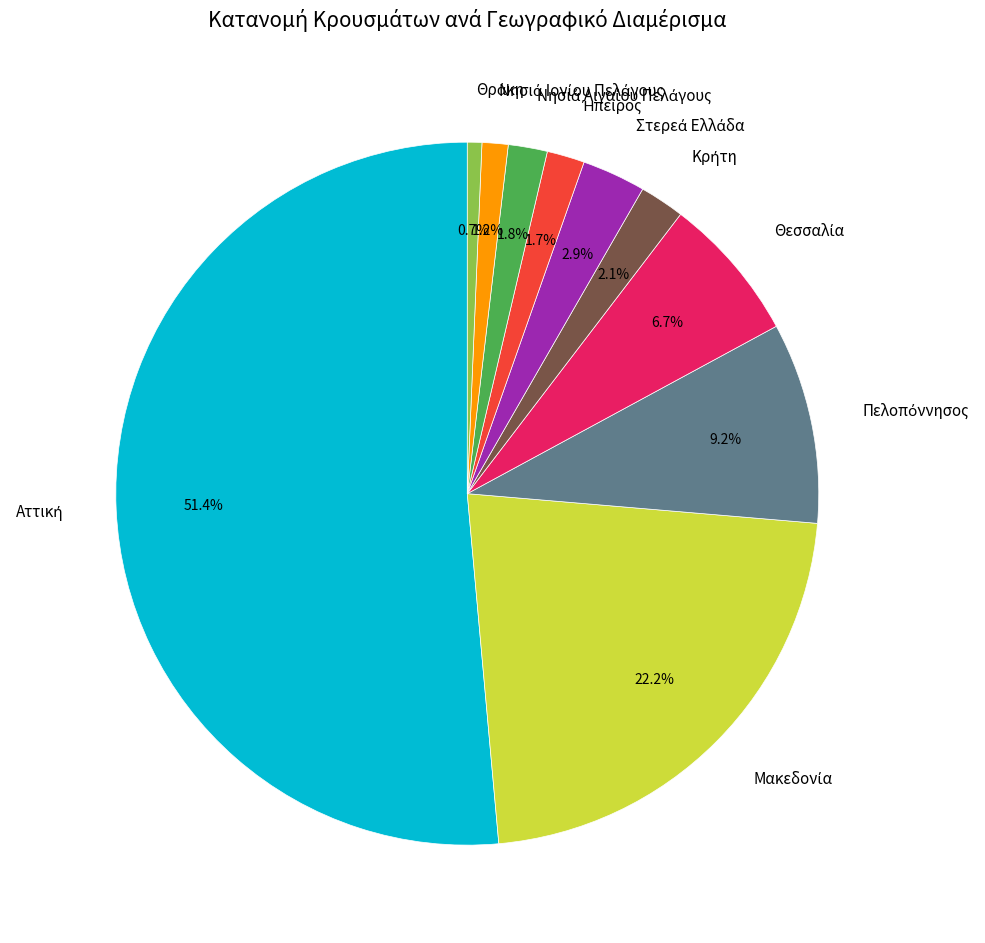

To the nearest percent, what is the difference between the largest and smallest slice percentages?

51%